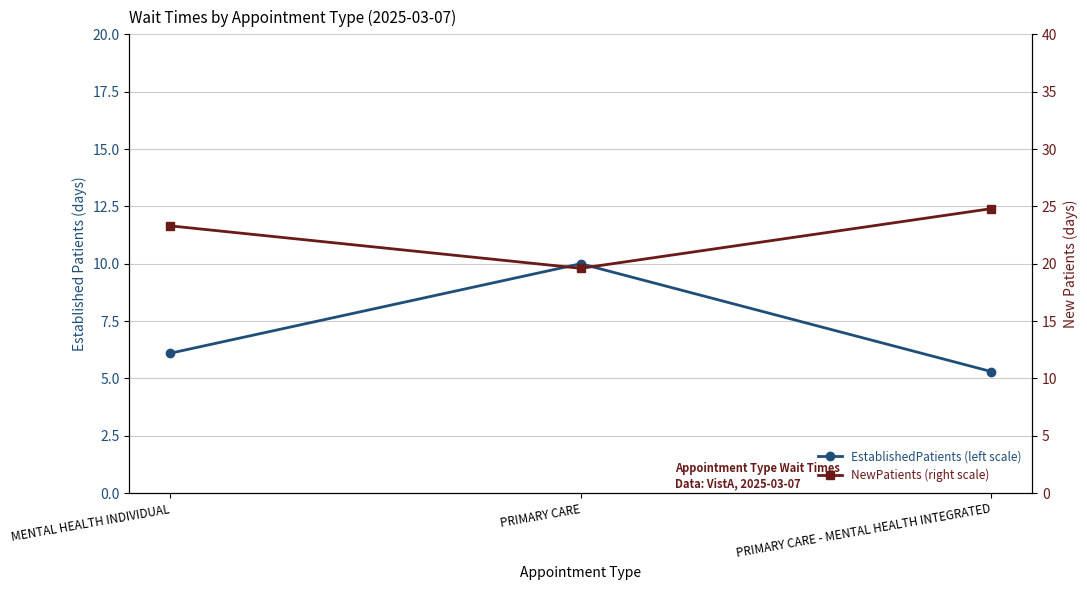

What is the average value of the EstablishedPatients (left scale) series?

7.1